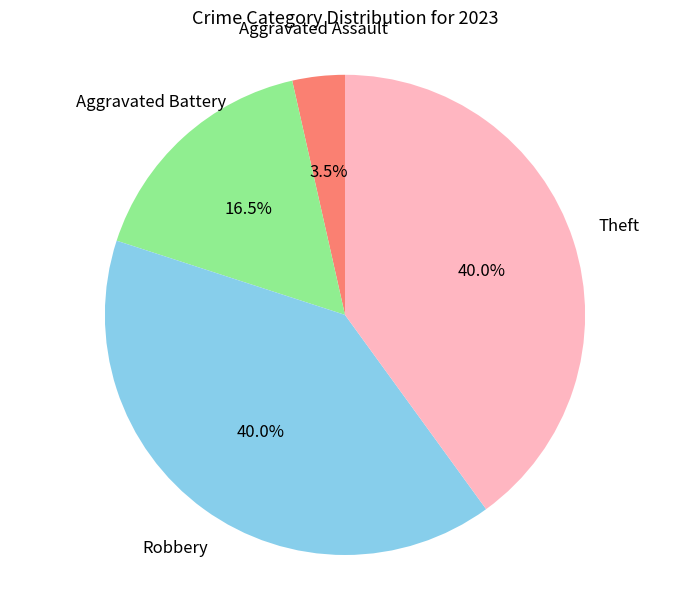

Is there any slice that represents more than half of the pie?

No